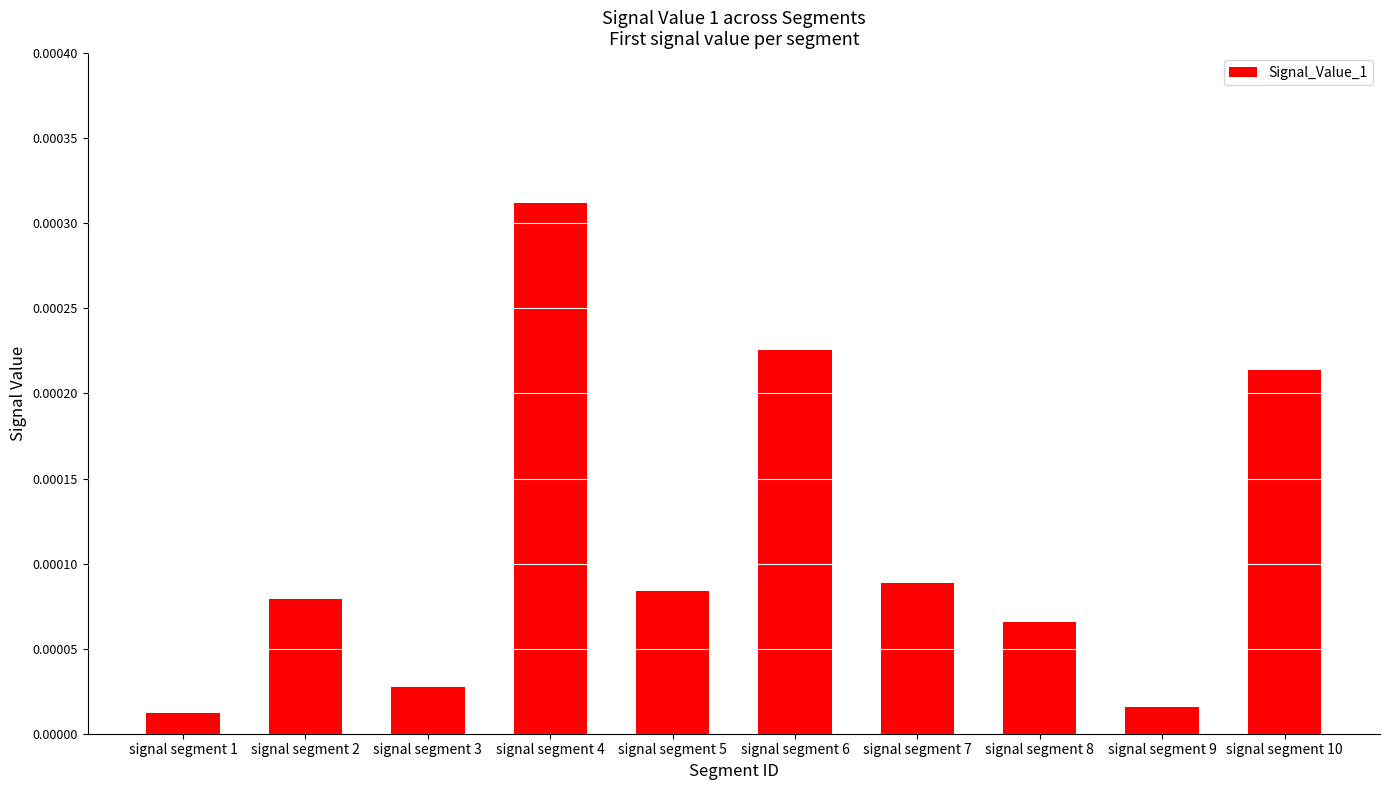

Which category has the highest value across all series?

signal segment 4